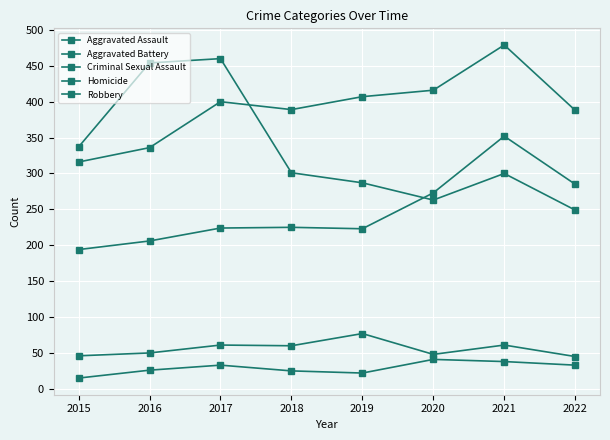

At which category is the sum across all series the highest?

2021